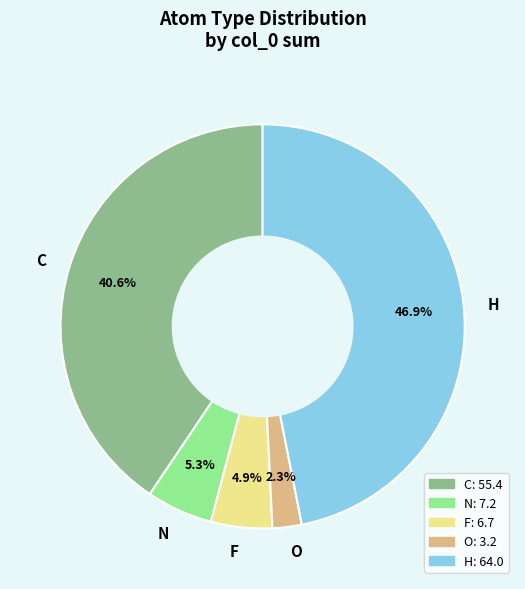

Is F the majority of the pie?

No